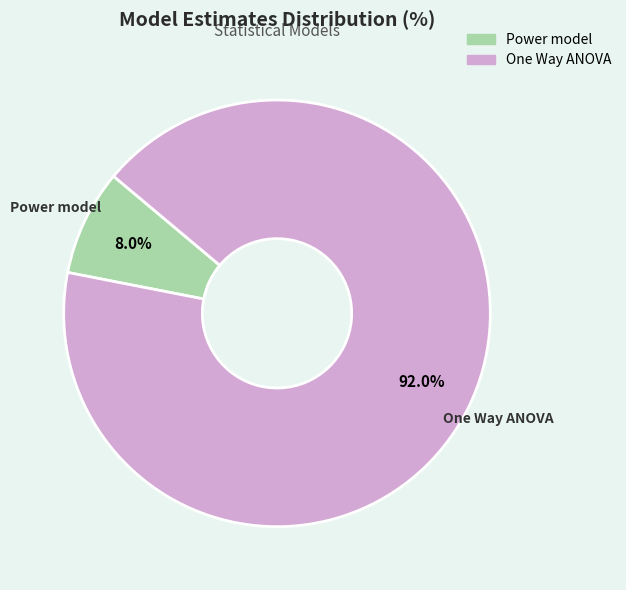

Is there any slice that represents more than half of the pie?

Yes